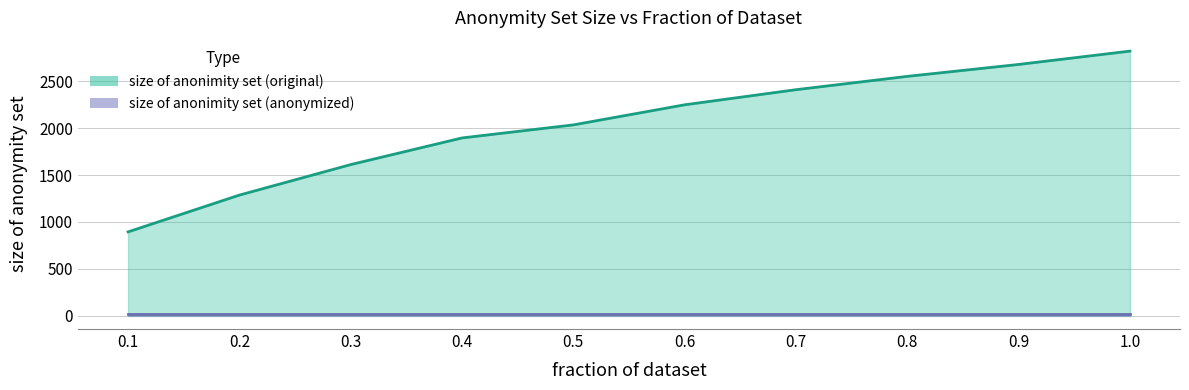

What is the difference between the maximum and minimum values?

1926